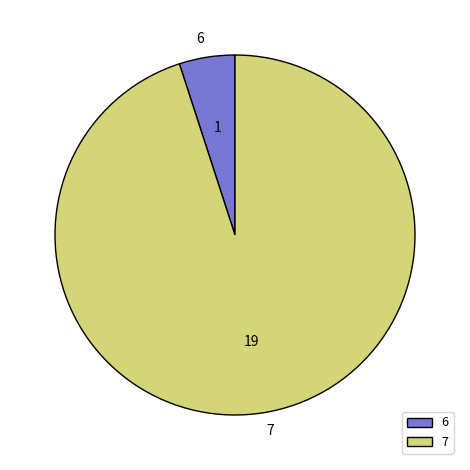

Combined, do 7 and 6 account for over 50%?

Yes